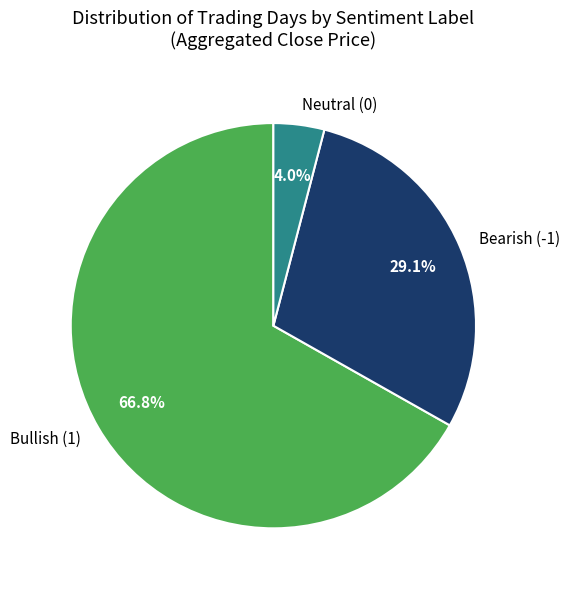

How many segments does this pie chart have?

3